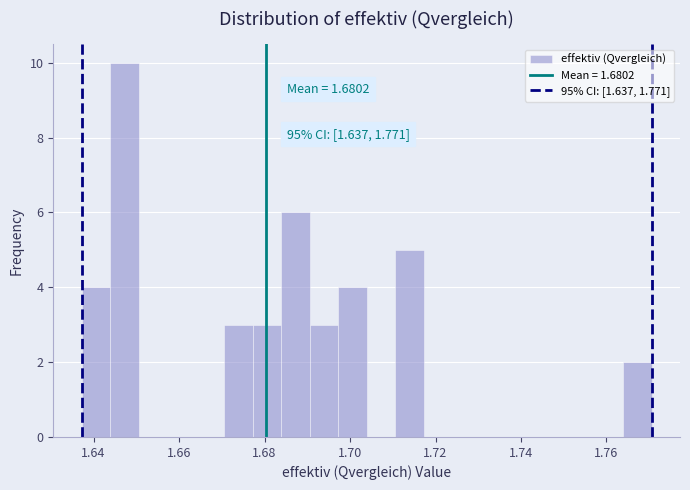

Read against the x-axis, roughly where is the centre of the tallest bar?

1.648